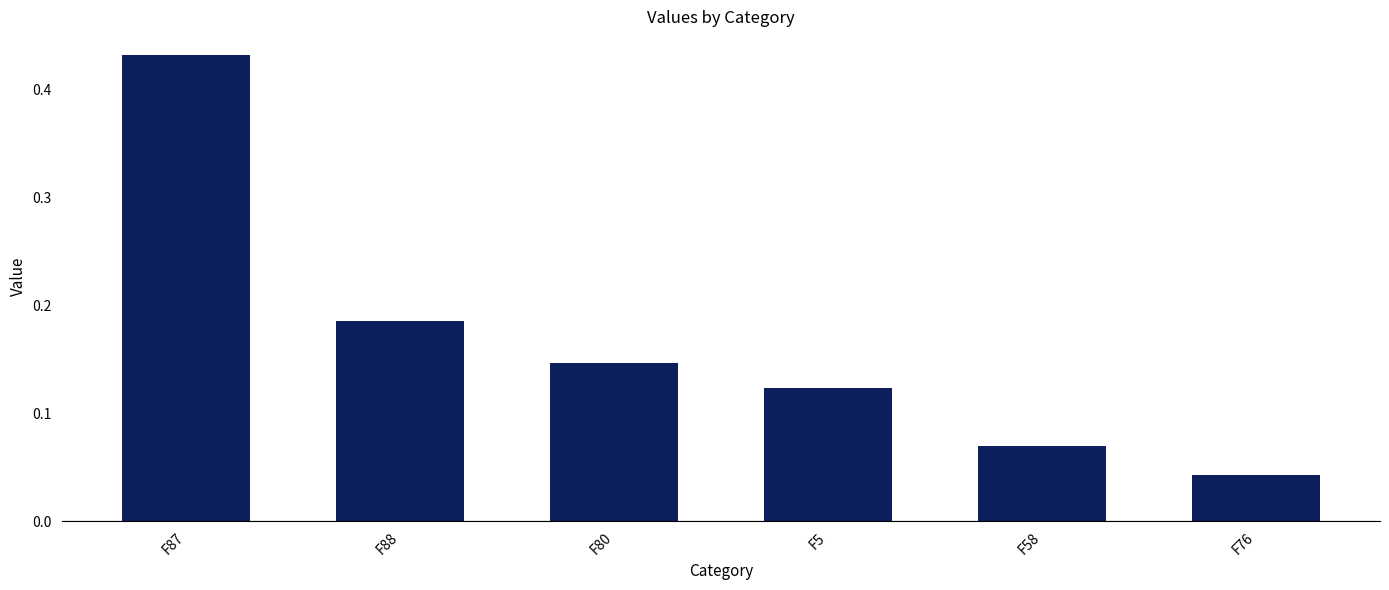

At which label is the value closest to 0?

F76